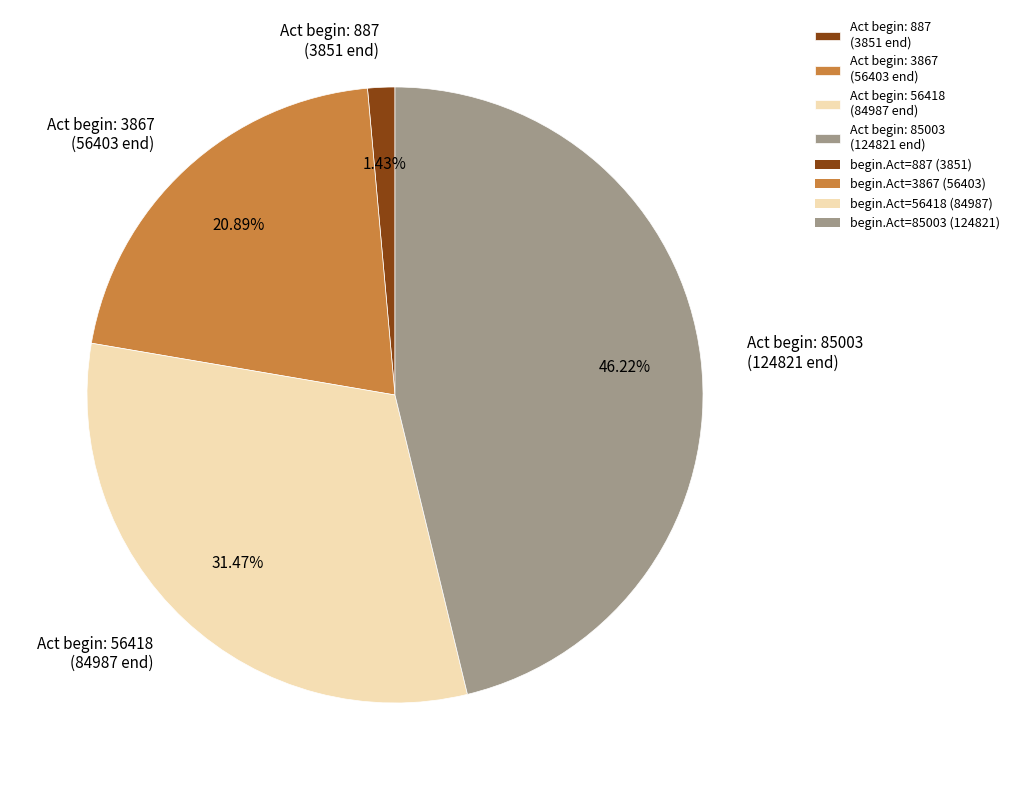

Is the sum of Act begin: 56418 (84987 end) and Act begin: 887 (3851 end) greater than half?

No